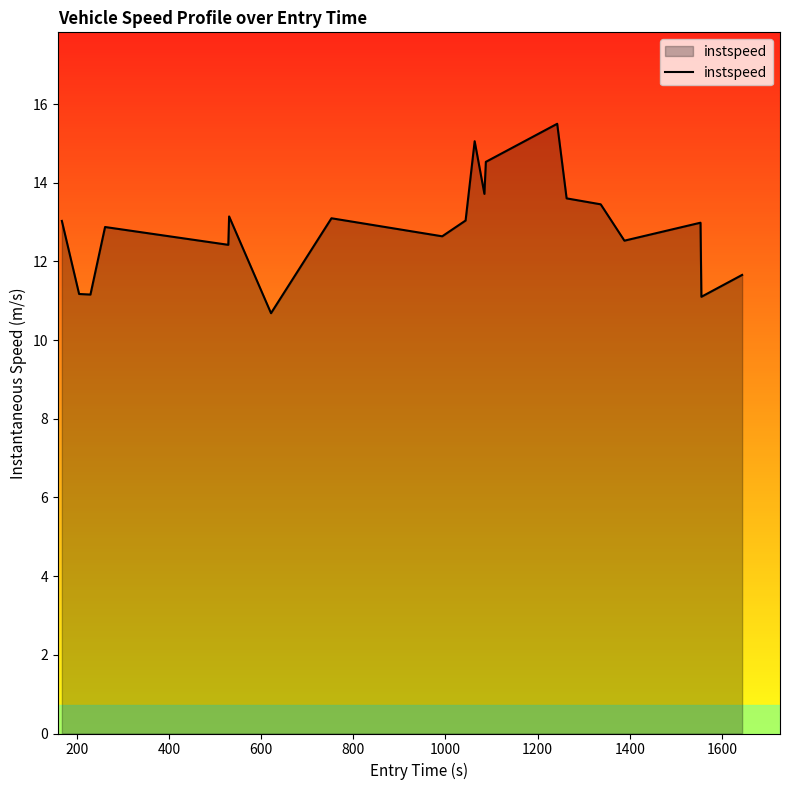

What is the minimum value shown in the chart?

10.7